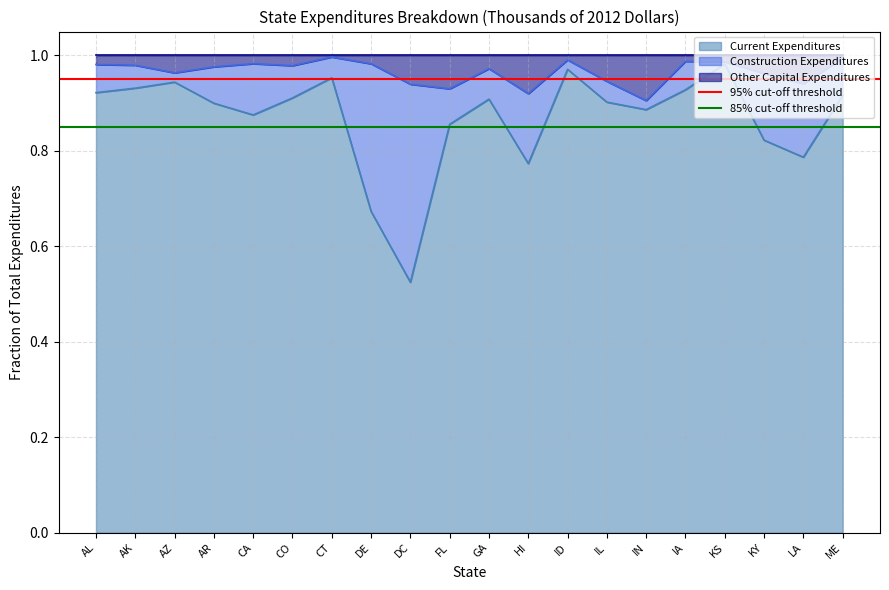

Between AK and AL, which is larger?

AK